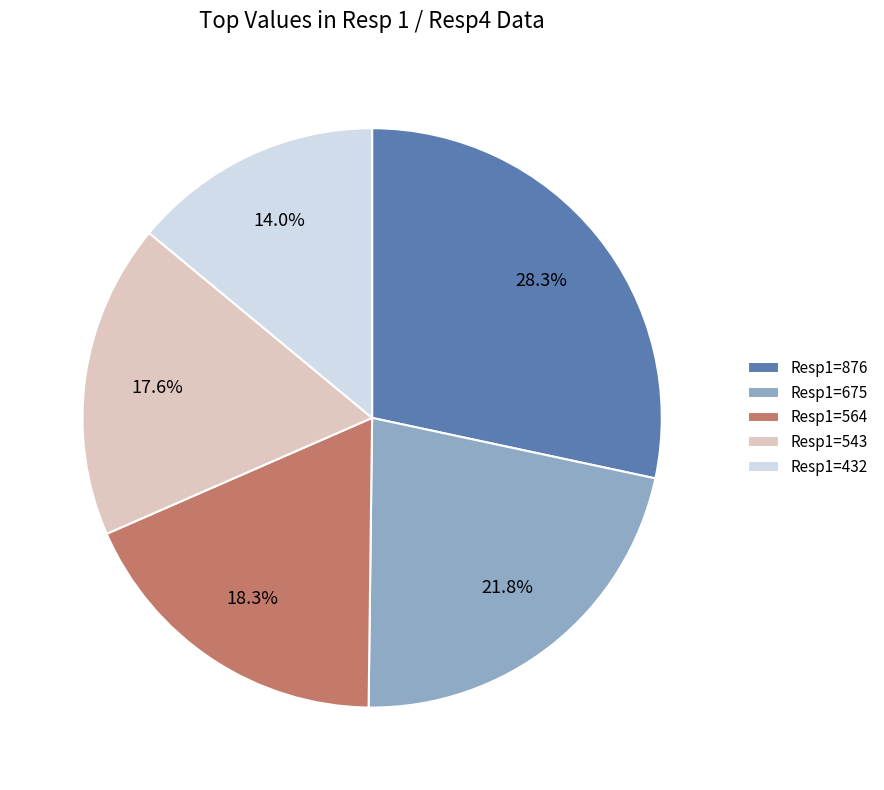

To the nearest percent, what is the difference between the largest and smallest slice percentages?

14%